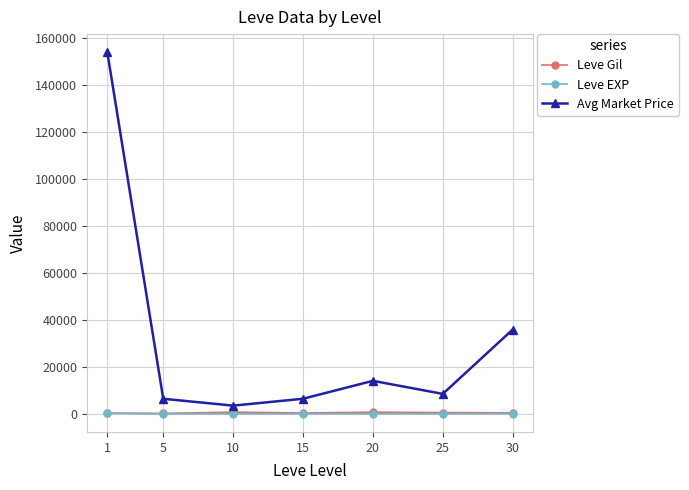

Which category has the lowest value in the Avg Market Price series?

10